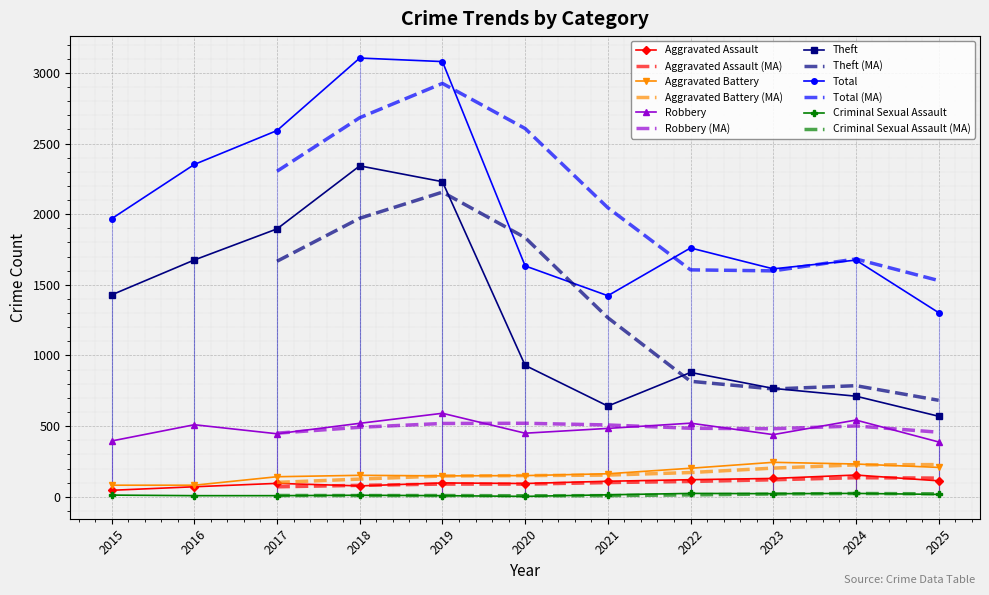

At which label is Theft closest to 1456?

2015